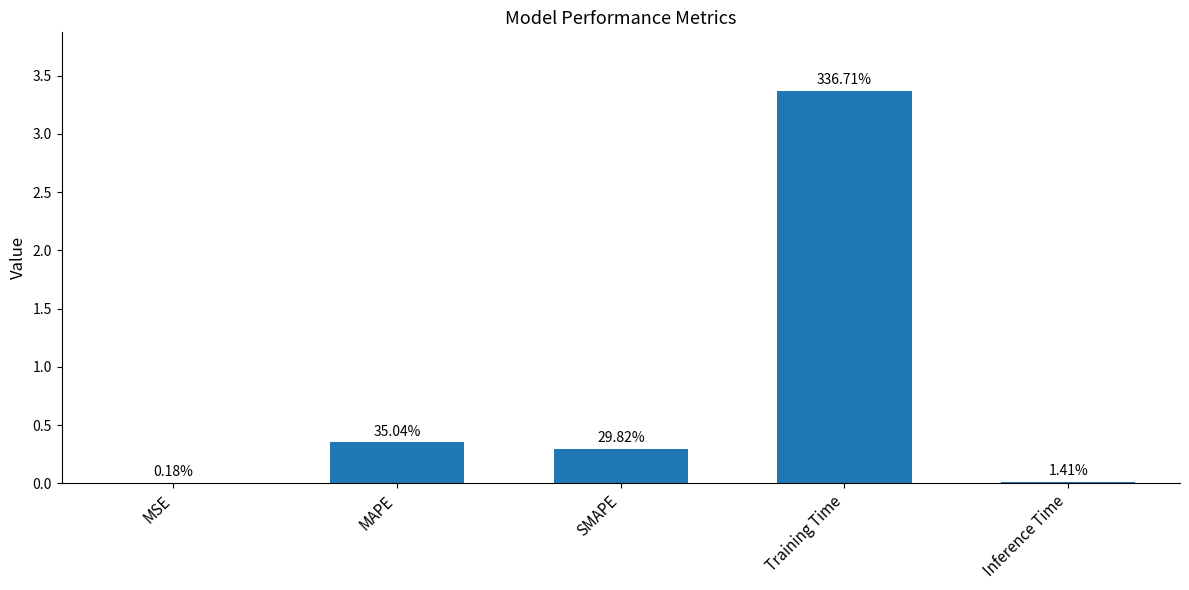

Reading right to left, transcribe all the data shown in this chart.

0.0	3.4	0.3	0.4	0.0